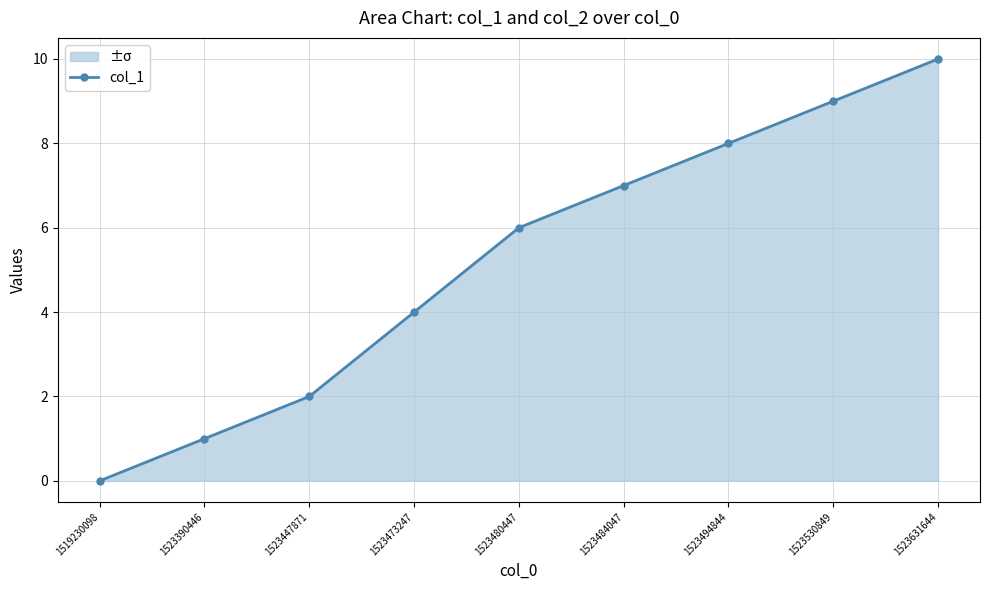

What is the value of the 3rd point from the left?

2